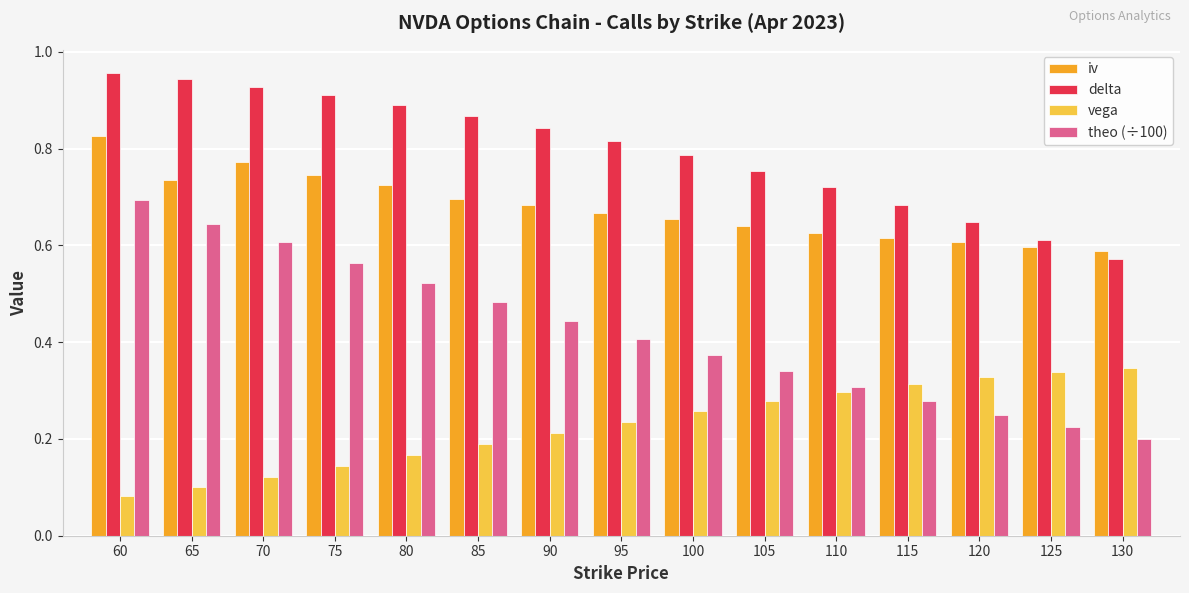

What is the total value across all series at 80?

2.3